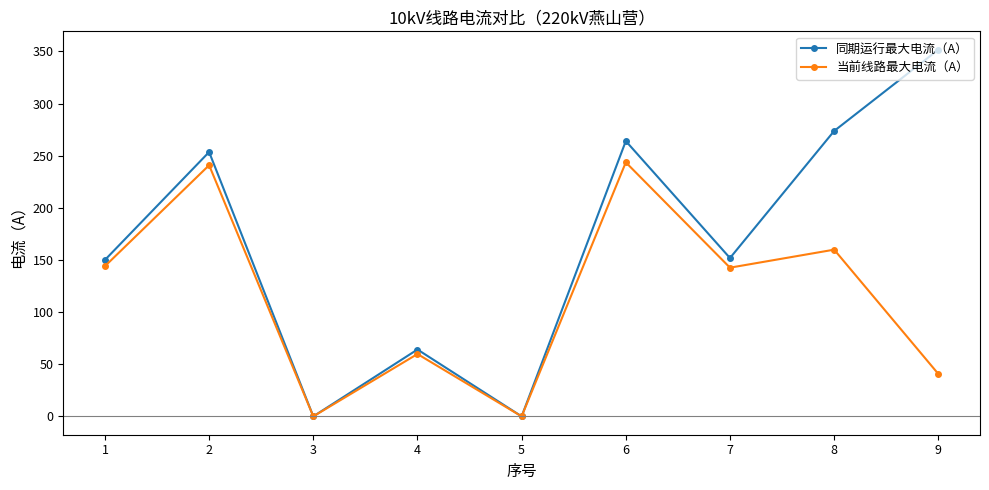

In 当前线路最大电流（A）, how many points are lower than both neighbors (excluding endpoints)?

3